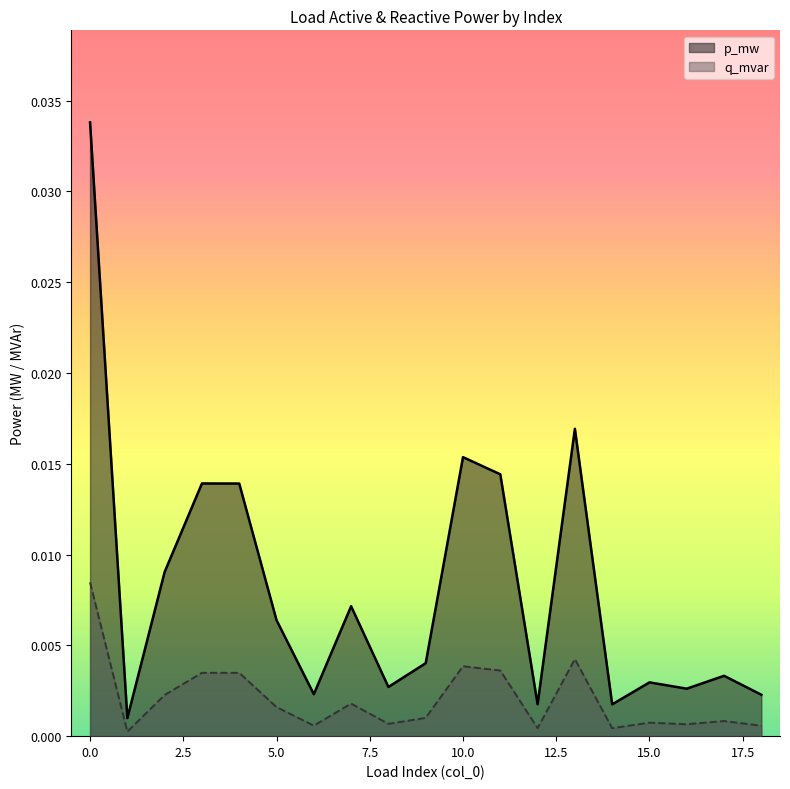

Rank the series by their average value, from highest to lowest.

p_mw, q_mvar